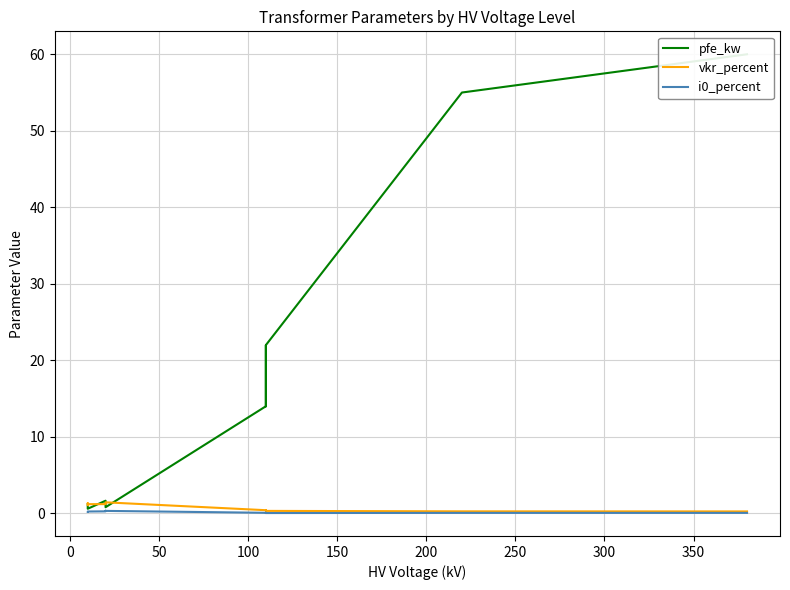

How many interior local peaks does the i0_percent series have?

2